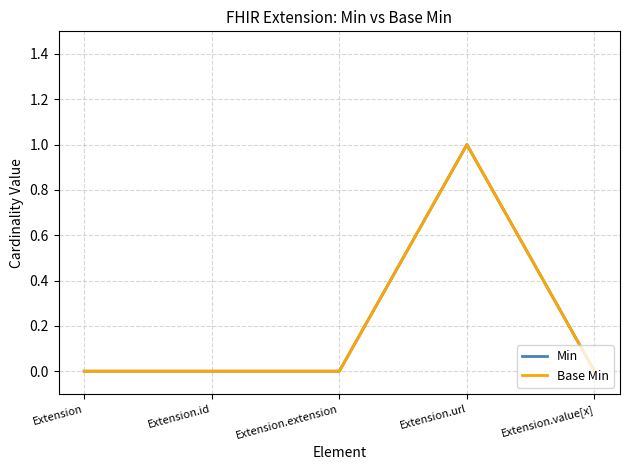

Does the chart have visible grid lines?

Yes